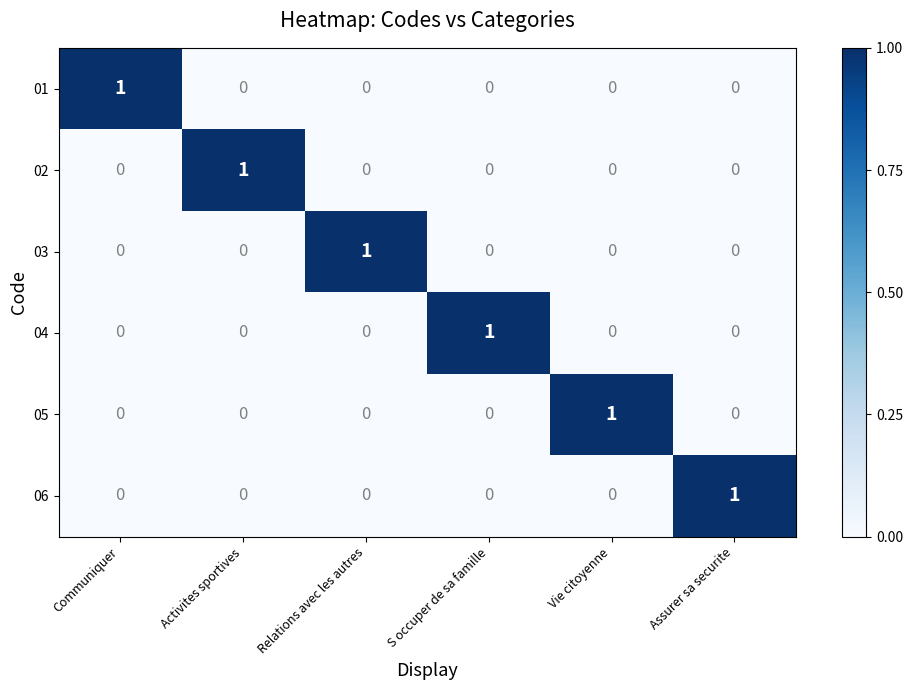

Count the 01 values in the range 0 to 1.

6